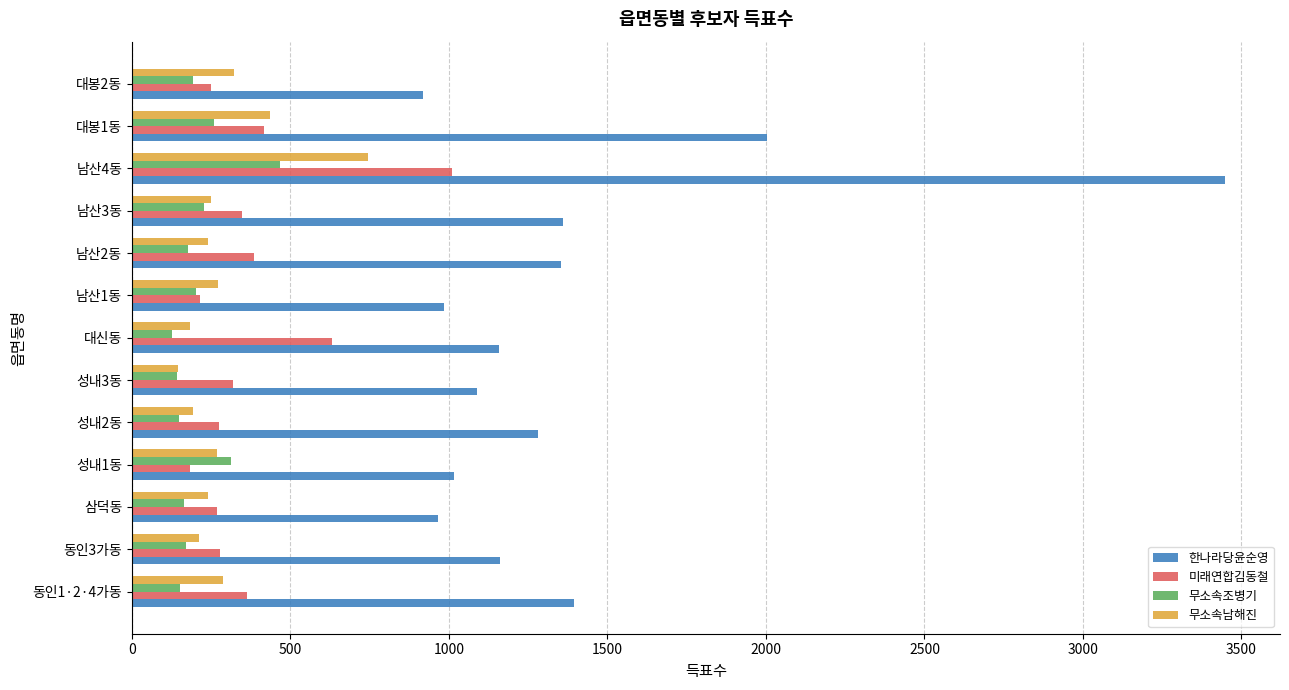

List the series in order of their peak value, lowest first.

무소속조병기, 무소속남해진, 미래연합김동철, 한나라당윤순영